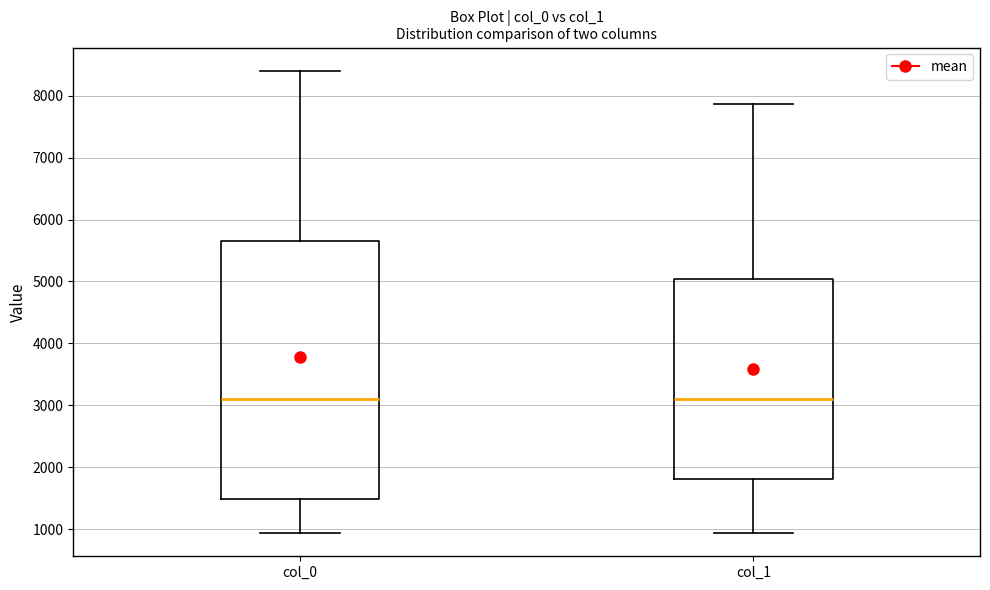

Reading left to right, transcribe this box plot: for each box, give where its median line is, the range the box spans, and where its two whiskers end, as read against the y-axis. The values are not printed on the chart, so give them approximately, as read against the axis.

col_0: median 3100, box 1500 to 5700, whiskers 900 to 8400
col_1: median 3100, box 1800 to 5000, whiskers 900 to 7900